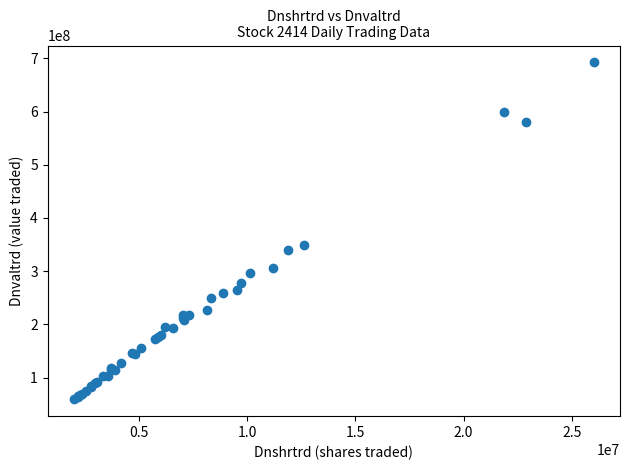

What Y value in the scatter plot is closest to 375747566?

349080082.7